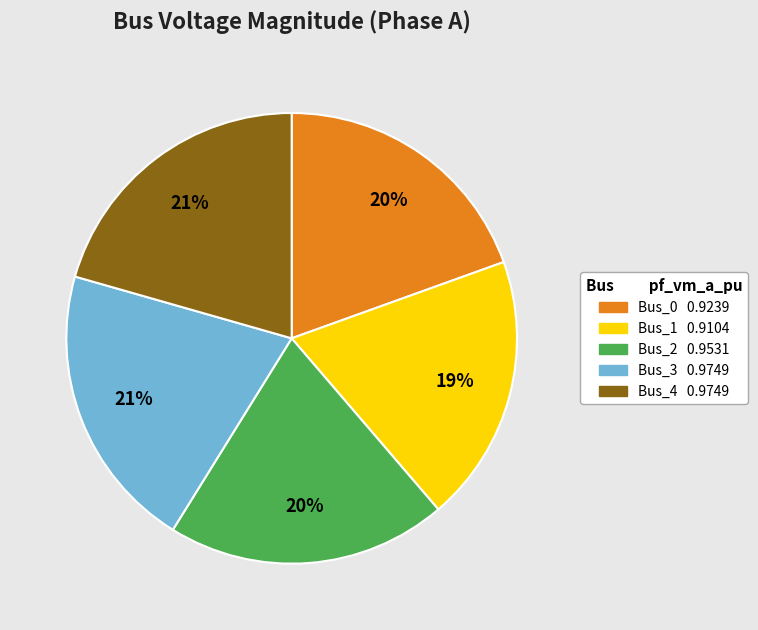

Count the number of slices in the pie.

5